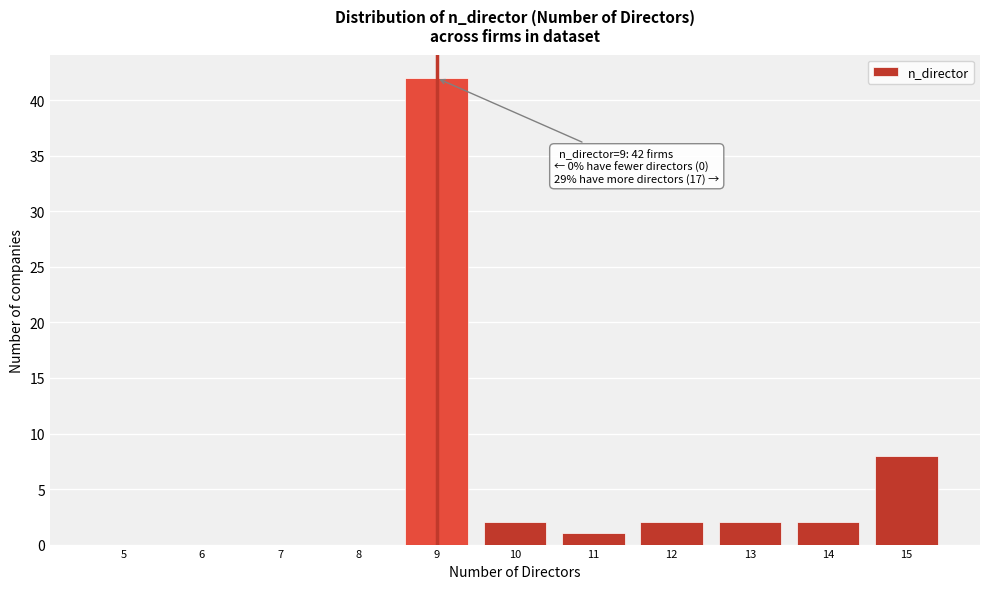

Reading left to right, extract all data points from this chart.

5=0	6=0	7=0	8=0	9=42	10=2	11=1	12=2	13=2	14=2	15=8